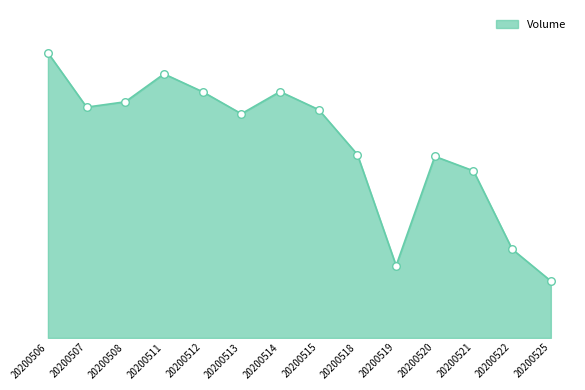

What is the change in value from 20200511 to 20200515?

-200